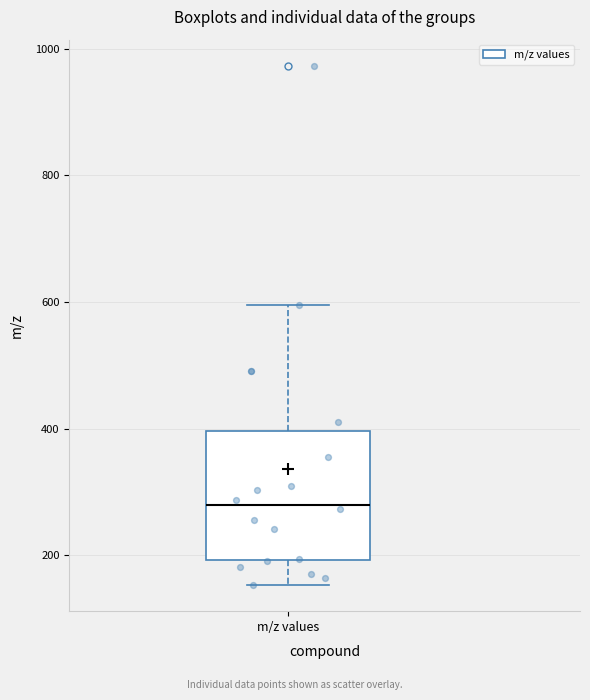

Read this box plot against the y-axis: the position of the median line, the range covered by the box, and the ends of both whiskers. The values are not printed on the chart, so give them approximately, as read against the axis.

median 280, box 200 to 400, whiskers 160 to 600